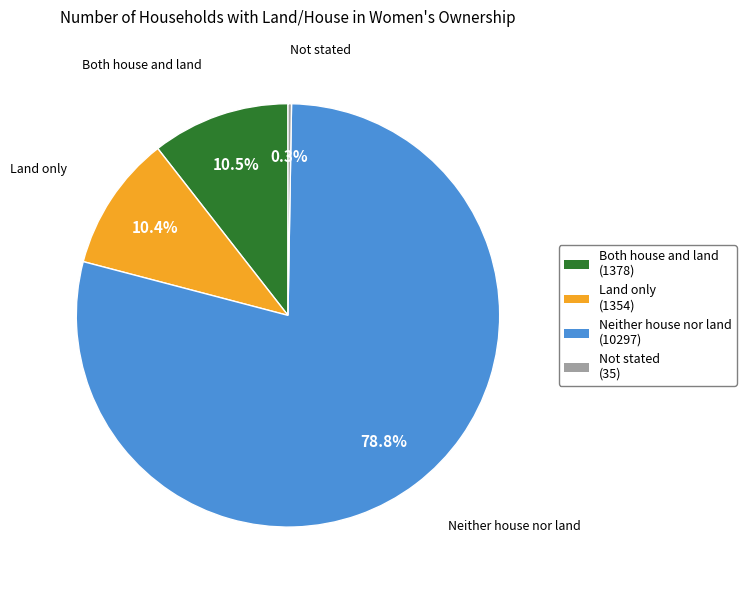

To the nearest percent, what is the difference between the Land only and Neither house nor land slice percentages?

68%